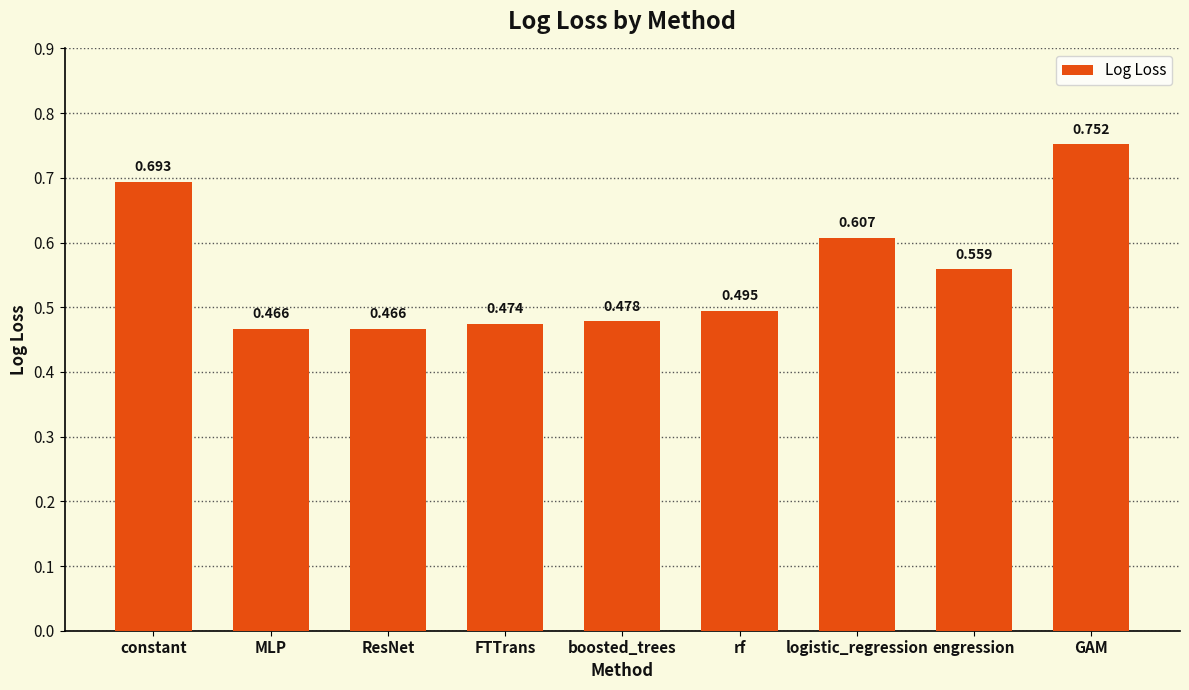

How many distinct data groups are displayed?

1